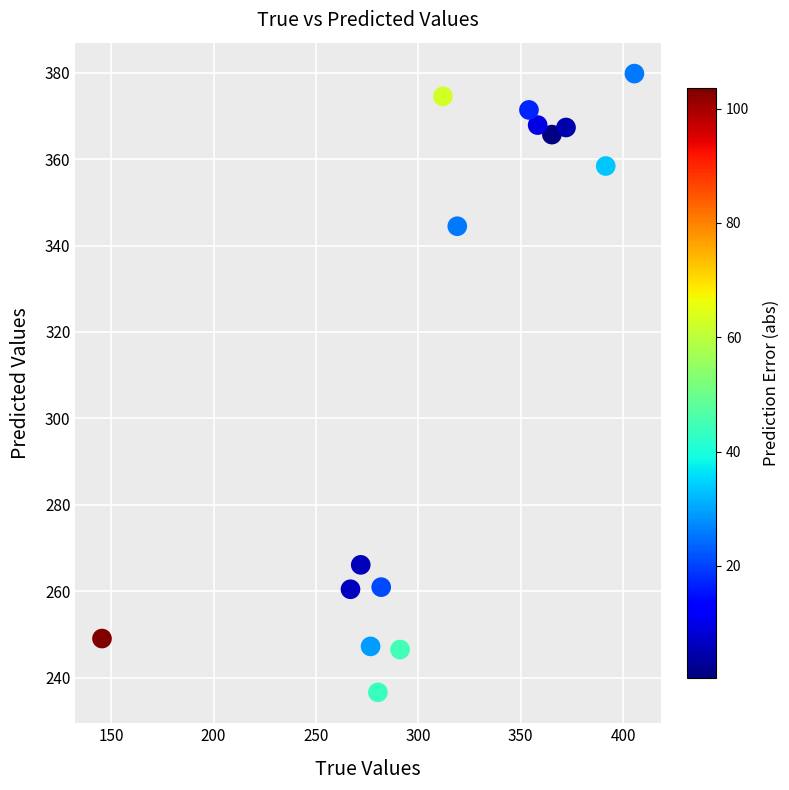

What Y value in the scatter plot is closest to 308?

344.5